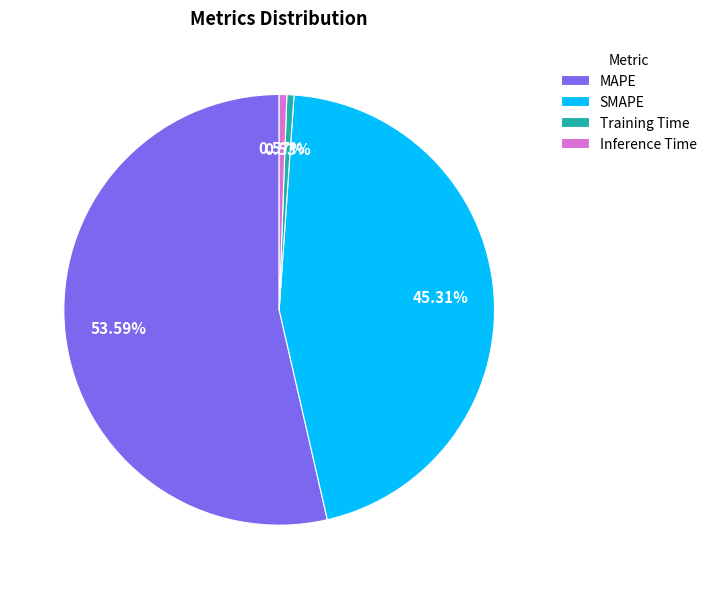

To the nearest percent, what is the combined percentage of MAPE and Training Time?

54%